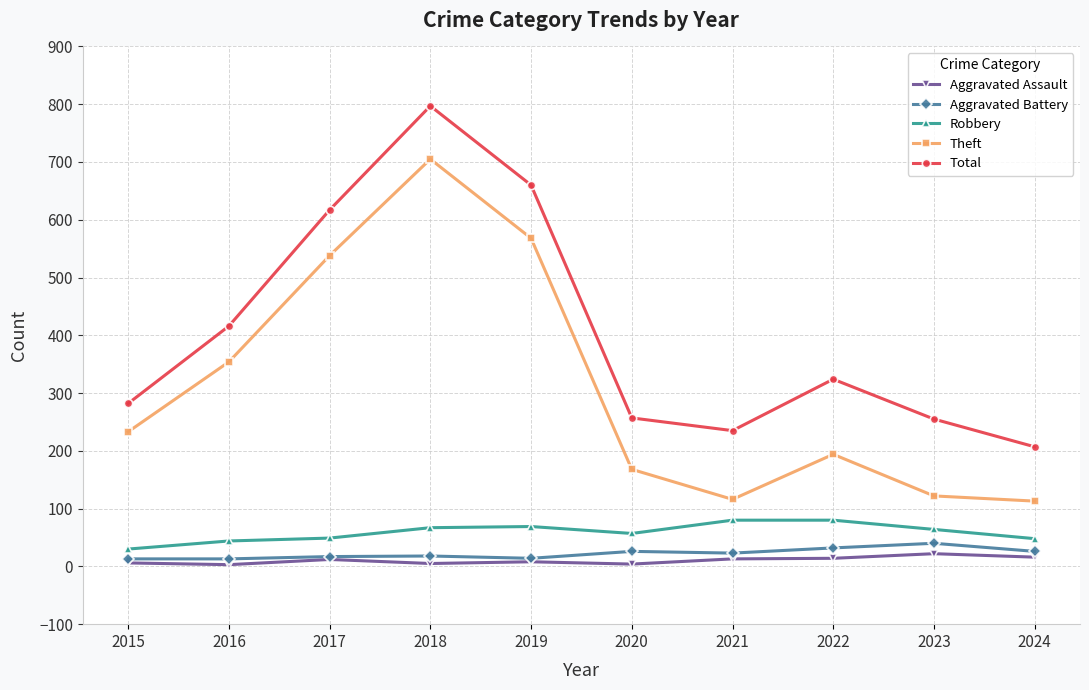

How many interior local peaks does the Theft series have?

2